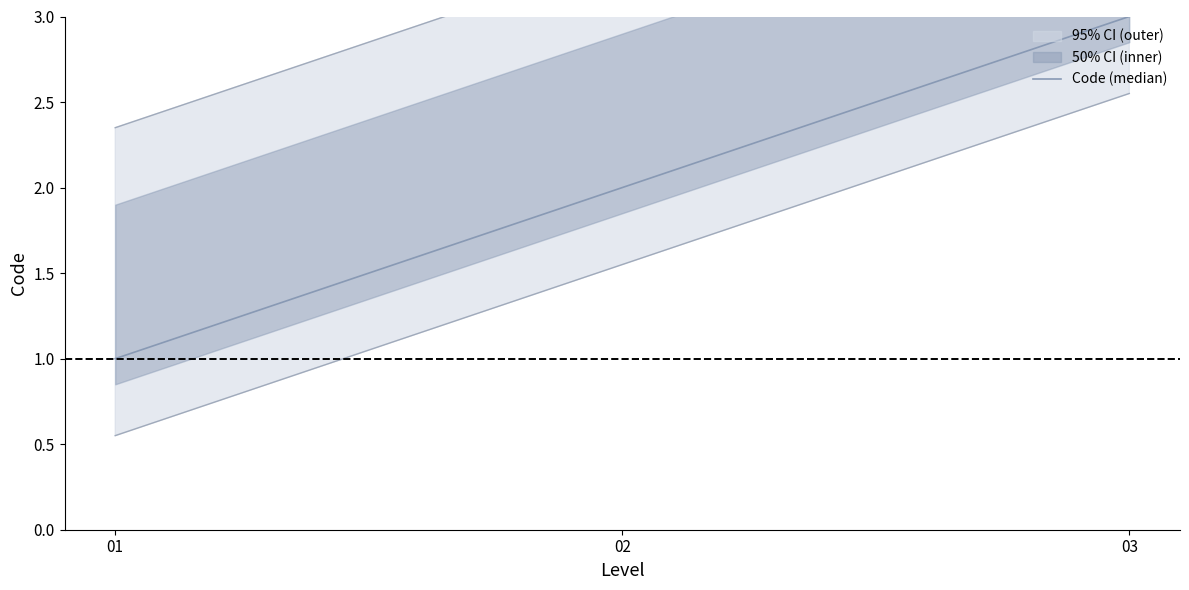

How many values are between 1 and 3?

3